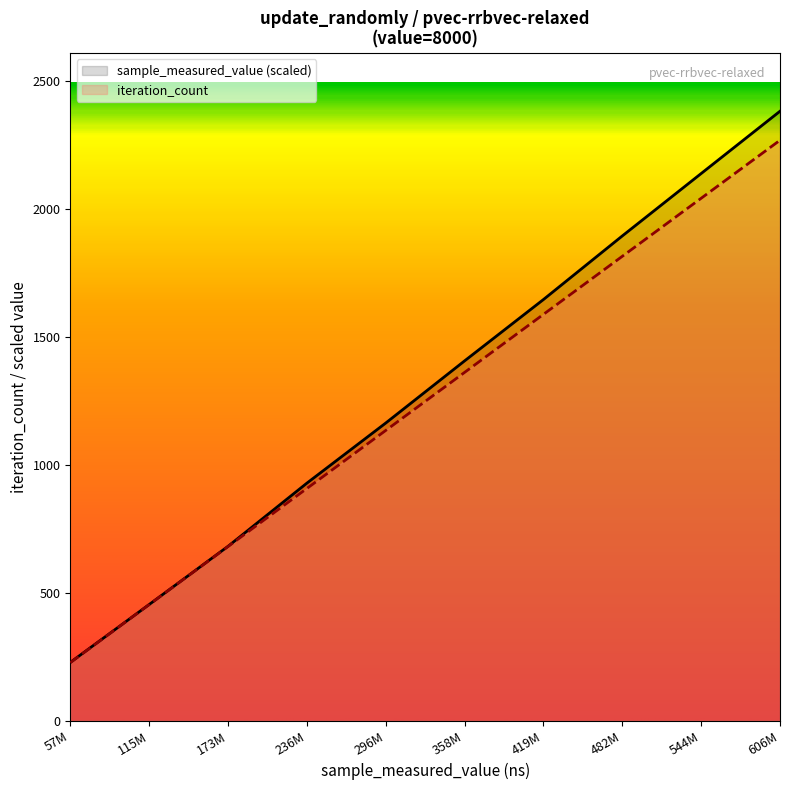

At which category is the sum across all series the highest?

606M